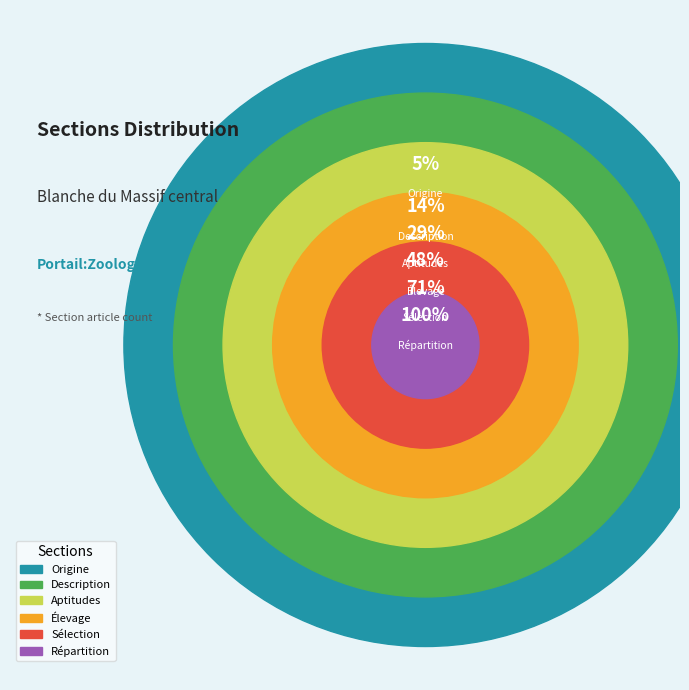

Combined, do Élevage and Aptitudes account for over 50%?

No